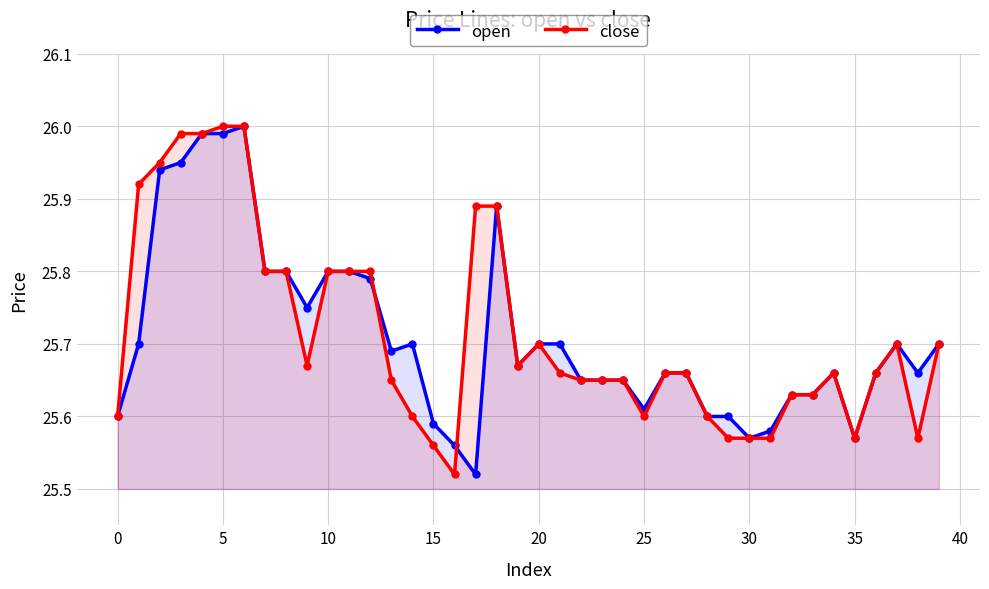

The value of open at 22 is 15.9. True or false?

False